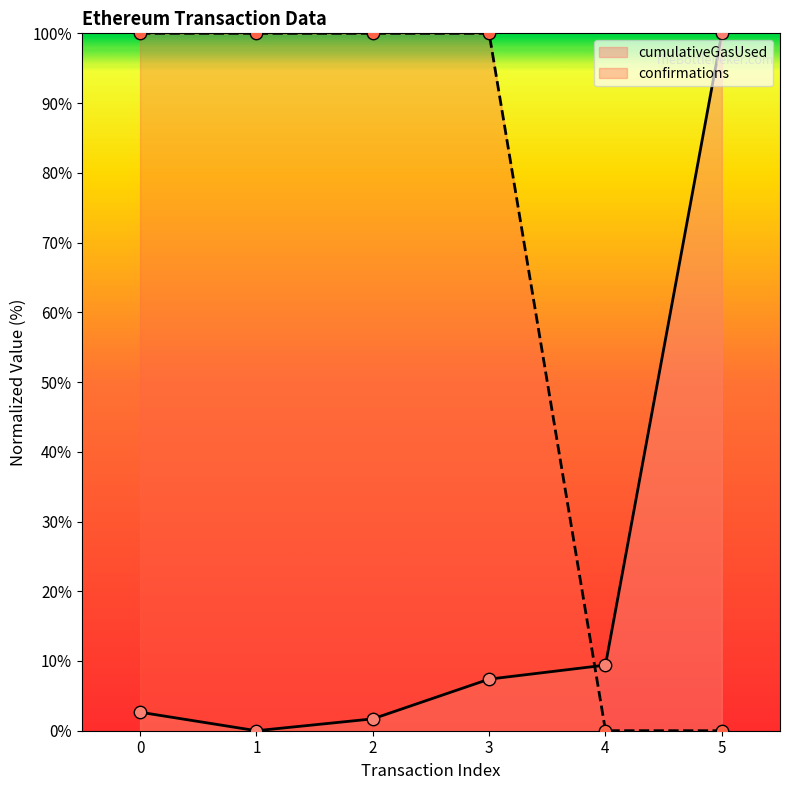

Which series reaches the minimum Y coordinate?

cumulativeGasUsed